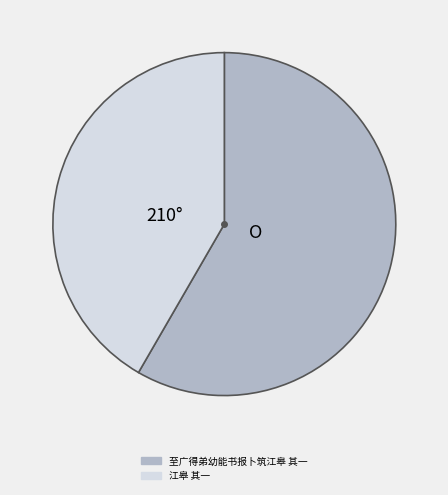

Rank the categories by value from lowest to highest.

江皋 其一, 至广得弟幼能书报卜筑江皋 其一